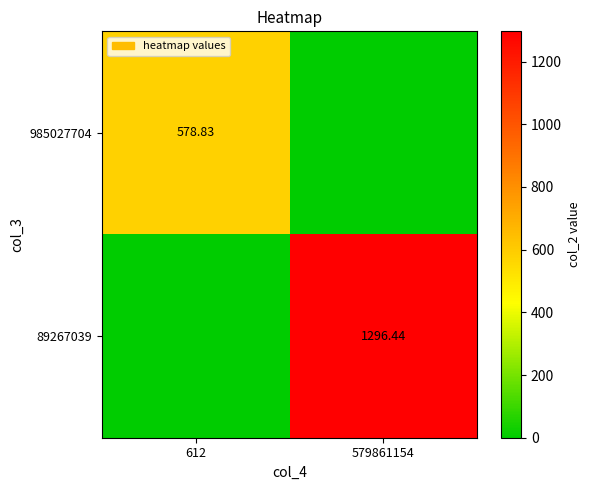

How many data points in 985027704 are less than 578?

1